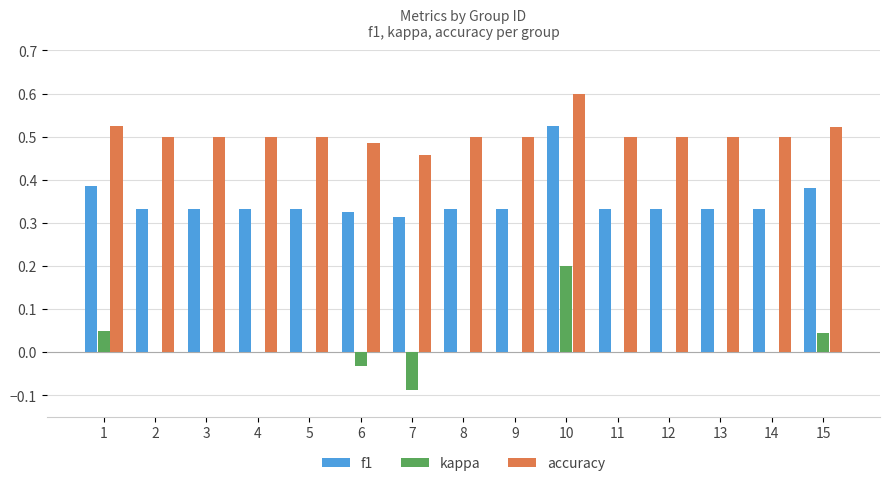

How many distinct data groups are displayed?

3